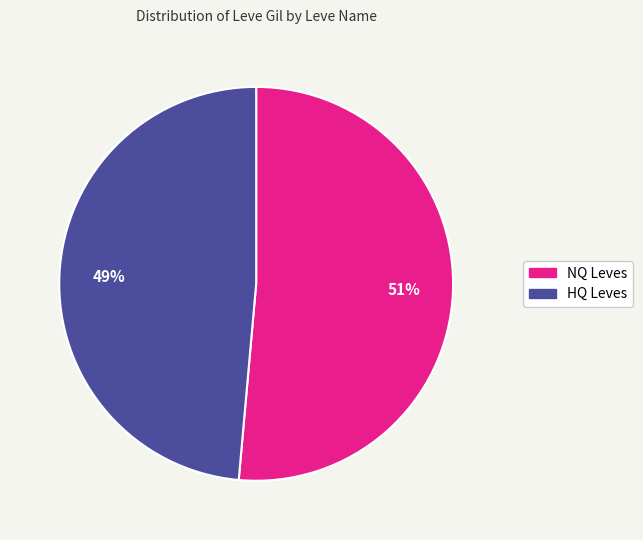

Count the number of slices in the pie.

2